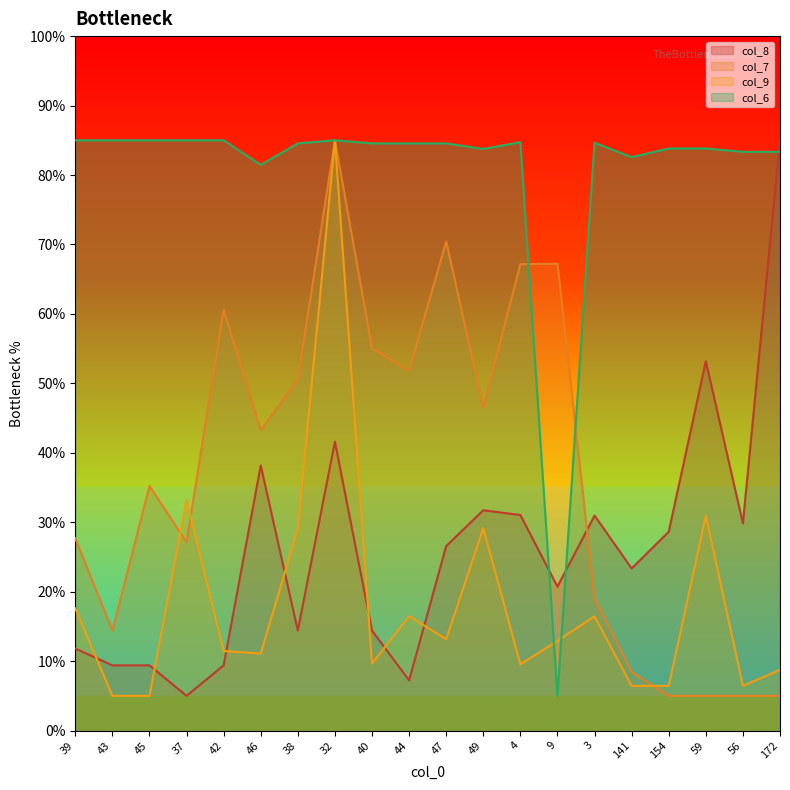

How many distinct data groups are displayed?

4